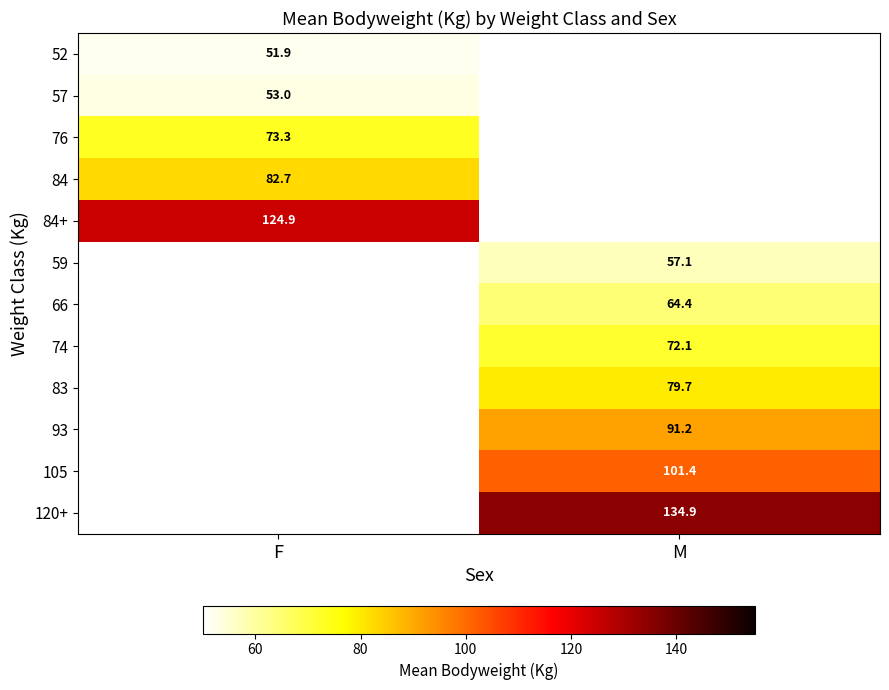

True or false: 74 has a value of 72.1 at M.

True